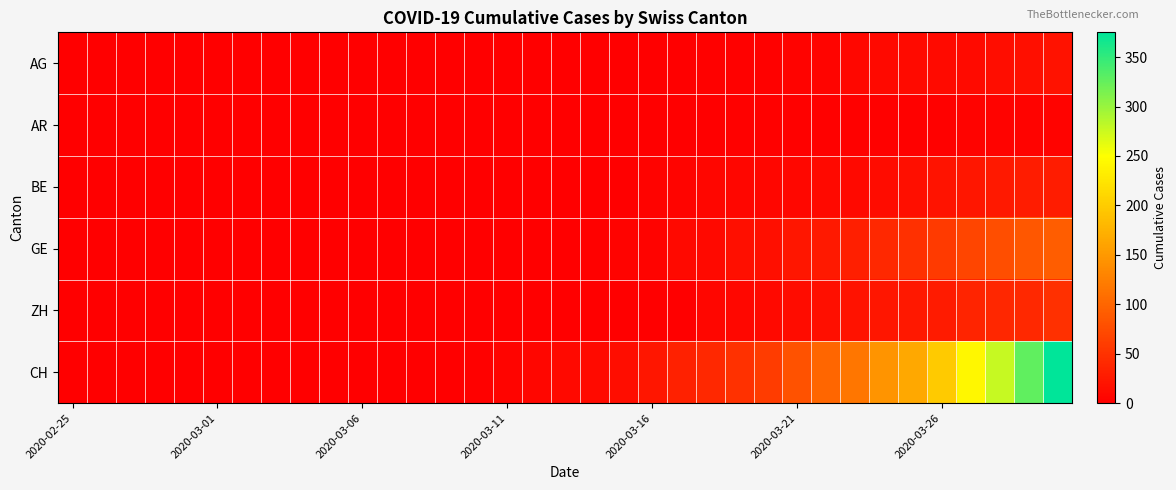

How many data points does each series have?

35